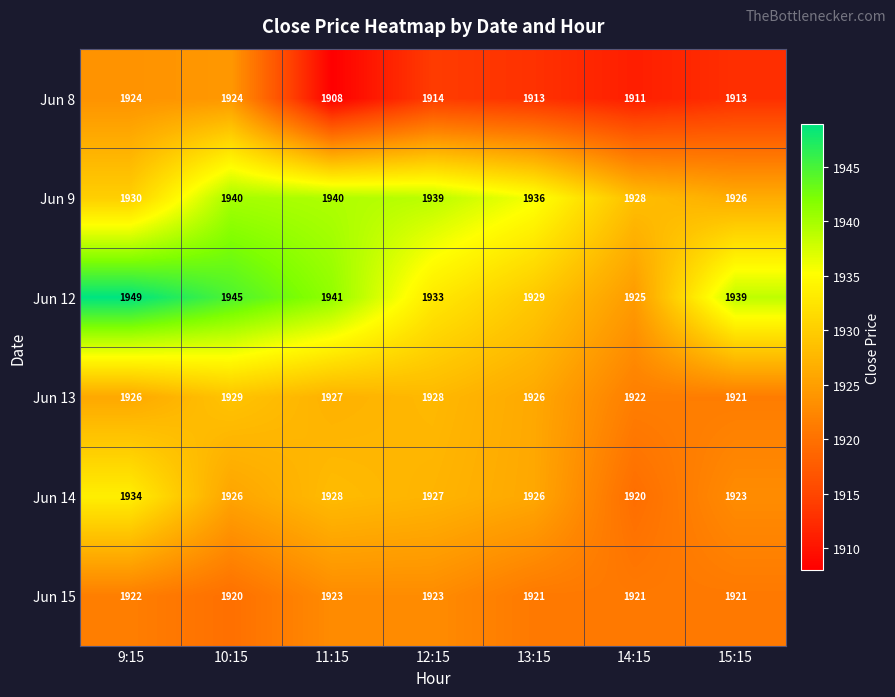

What is the maximum value shown in the chart?

1949